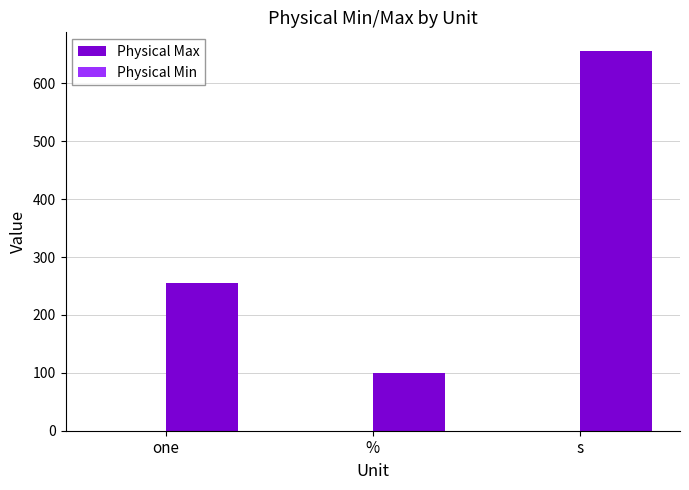

Are the bars horizontal?

No